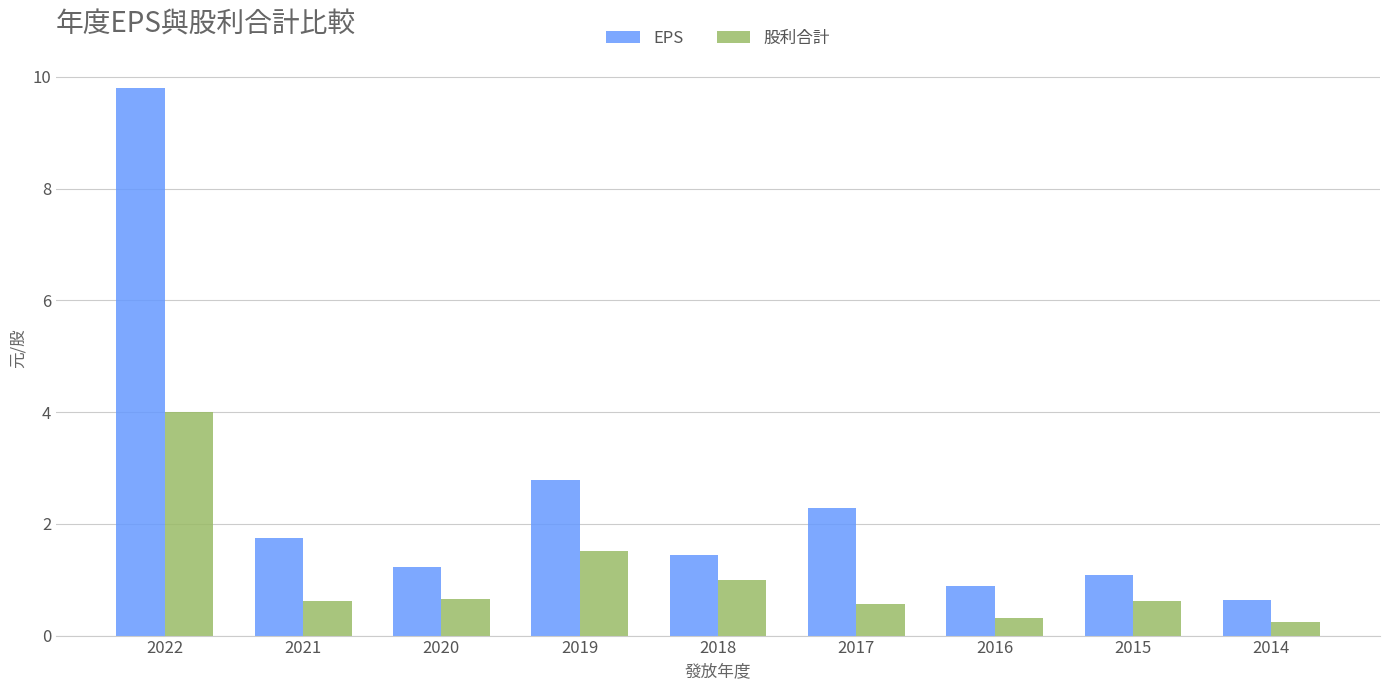

True or false: EPS has a value of 0.3 at 2014.

False